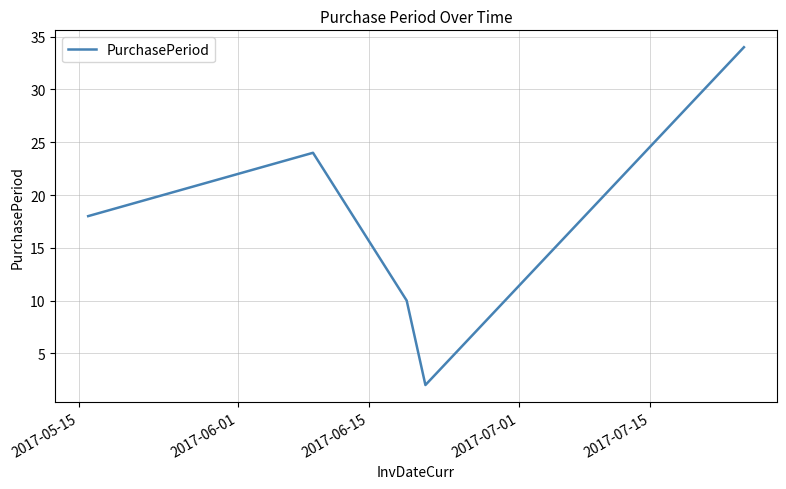

Count the number of data series in this chart.

1